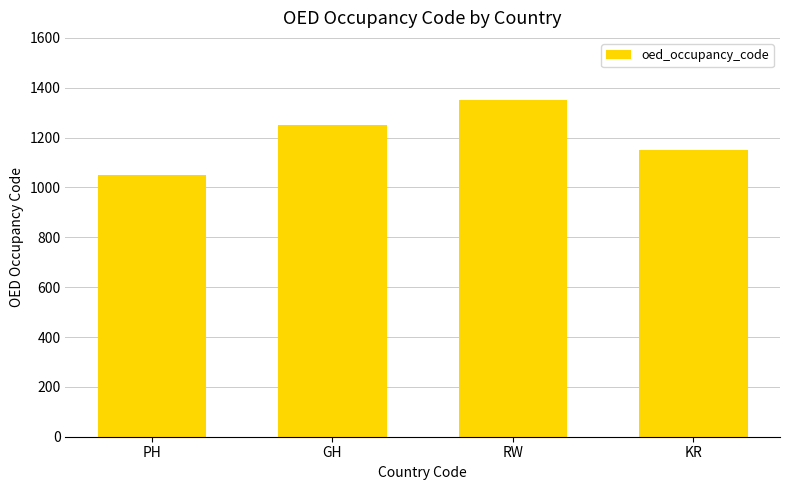

What value does the data have at GH, to the nearest 10?

1250